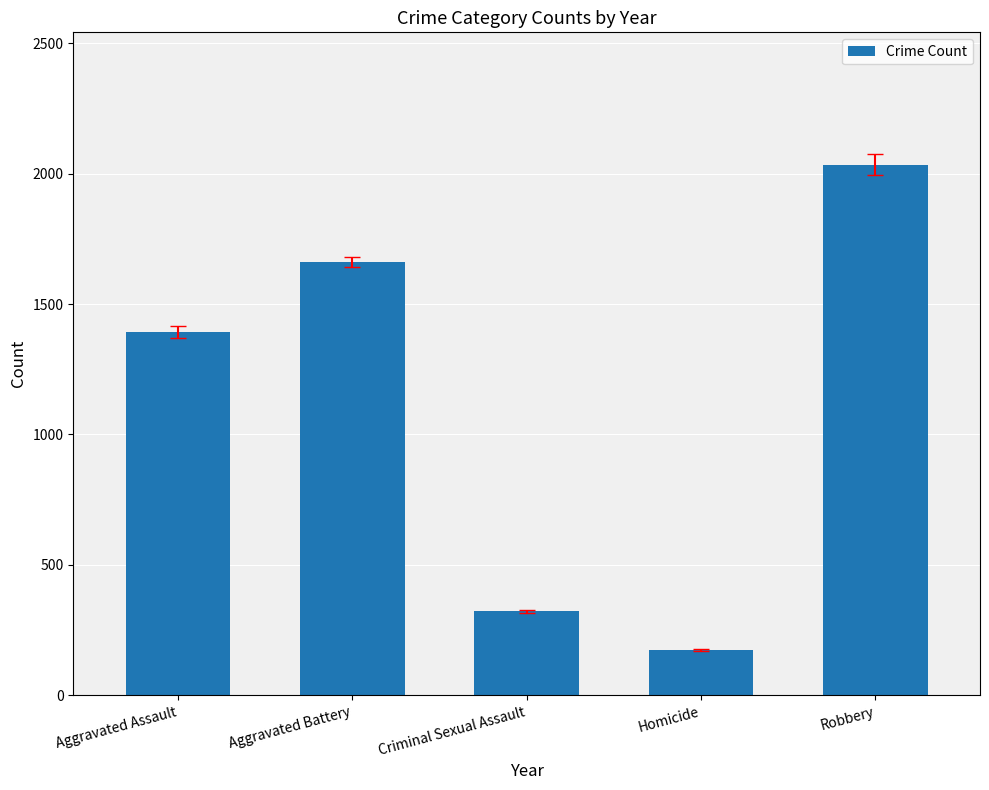

What is the smallest value displayed?

173